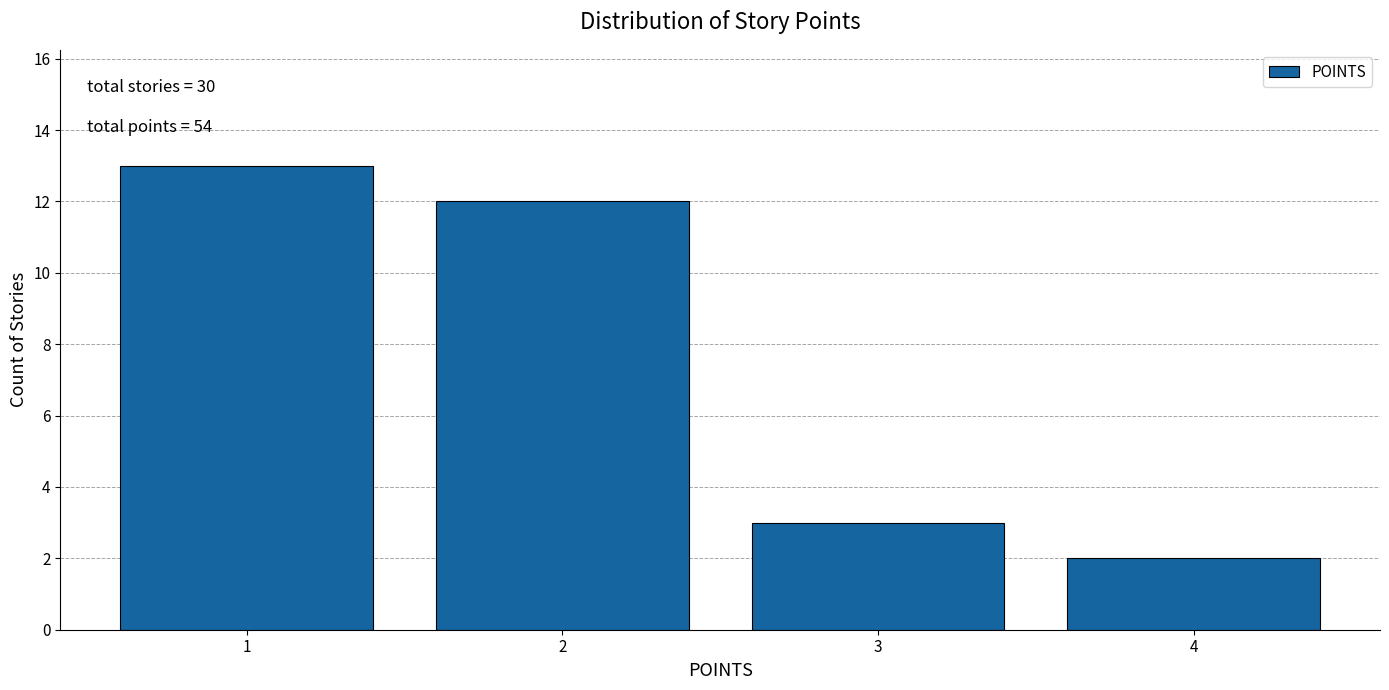

Over which range of the x-axis is the bar tallest?

0.5 to 1.5